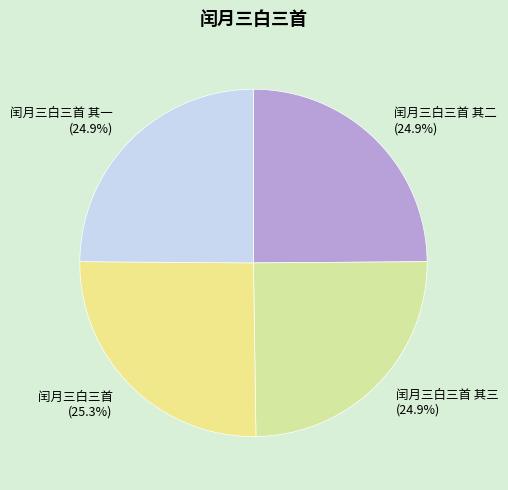

What is the ratio of the value at 闰月三白三首 其一 to the value at 闰月三白三首 其三?

1.0